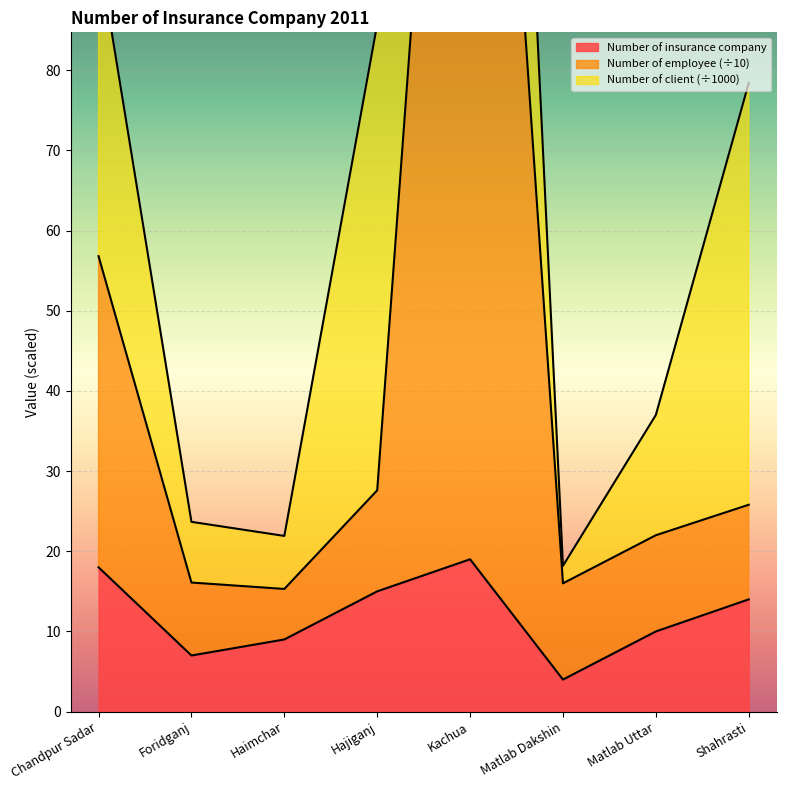

In Number of employee, how many points are higher than both neighbors (excluding endpoints)?

1